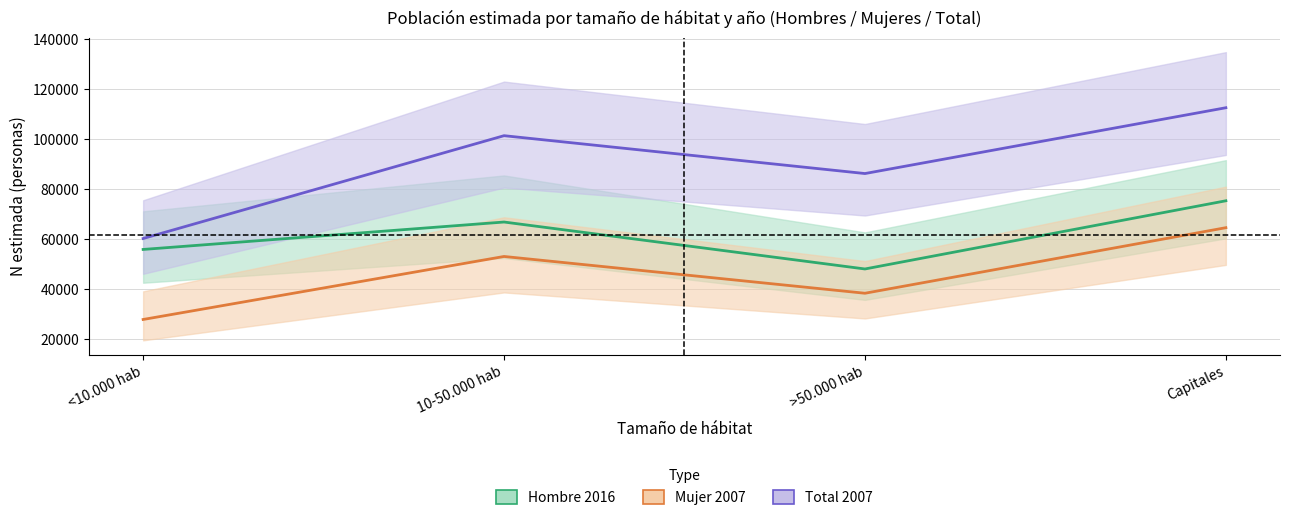

True or false: Hombre 2016 and Hombre 2012 intersect in this chart.

False